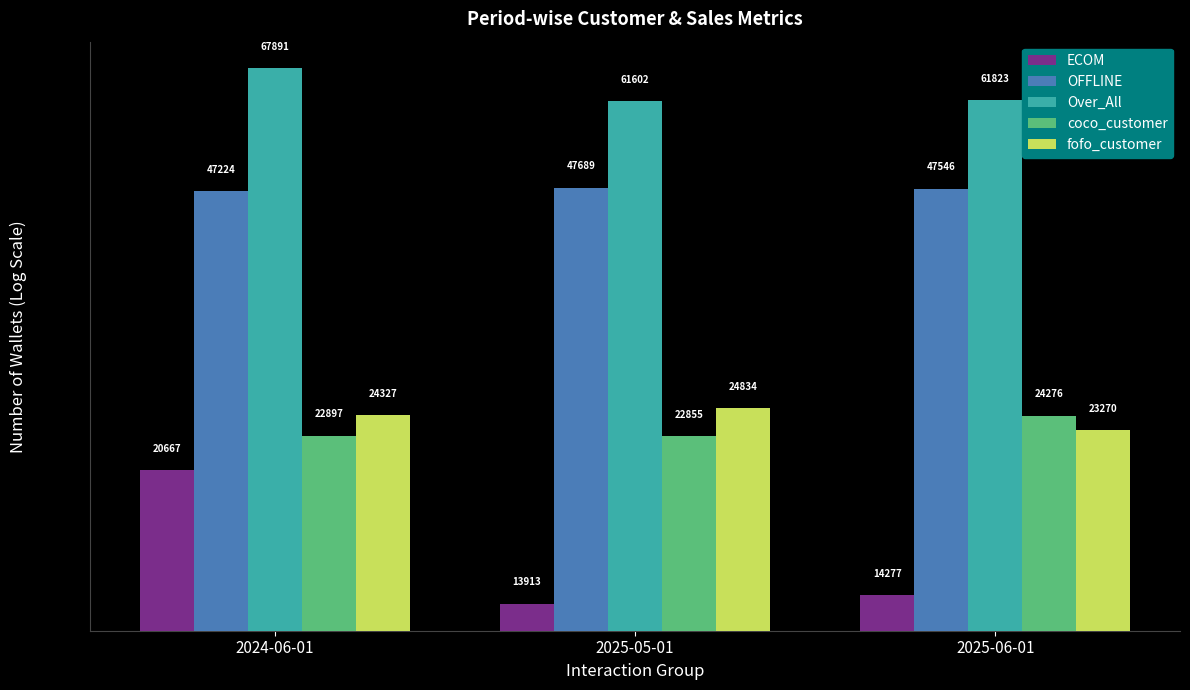

Are the bars horizontal?

No